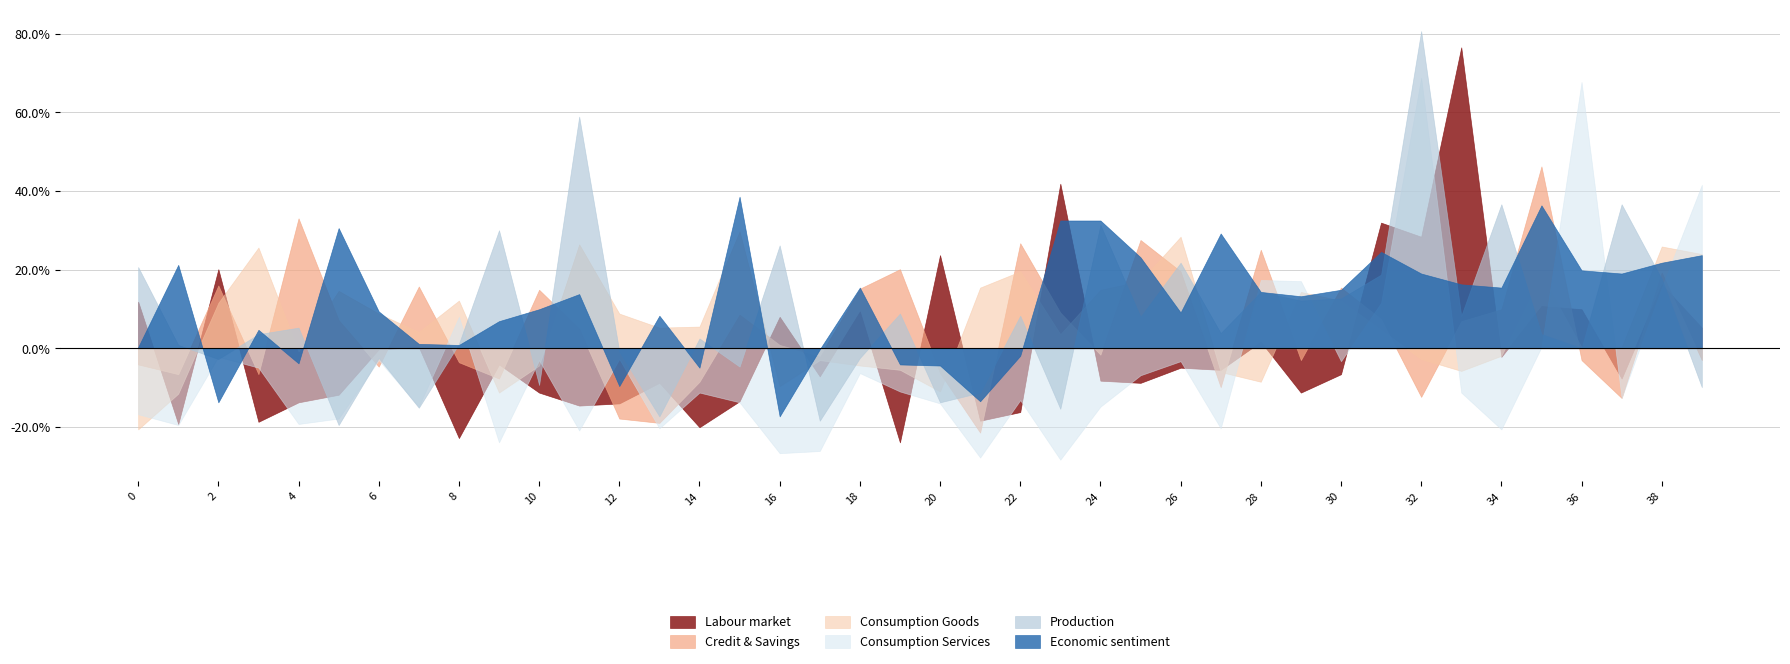

Between 23 and 33, which is larger?

33